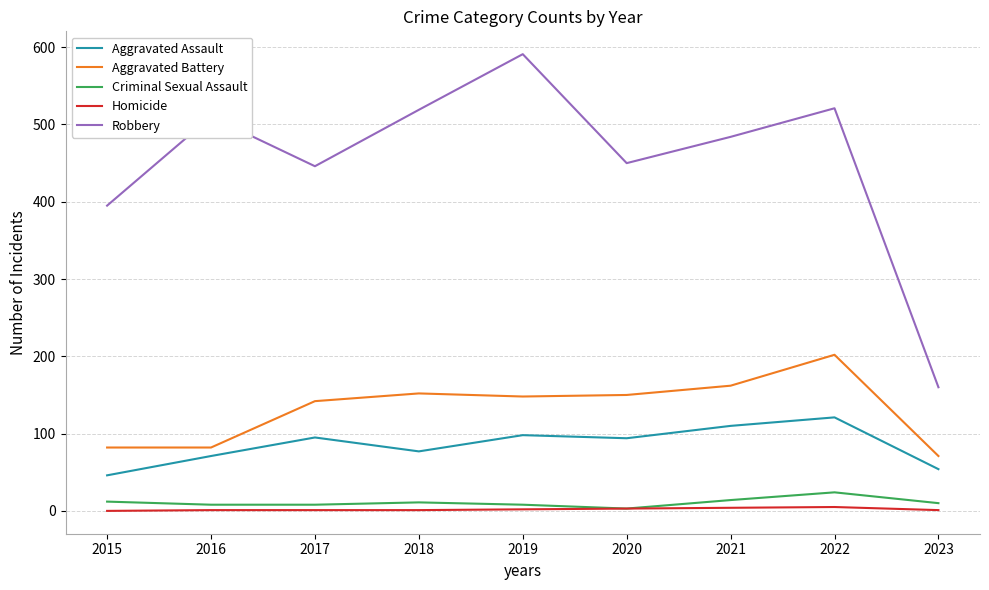

True or false: Robbery and Aggravated Assault intersect in this chart.

False